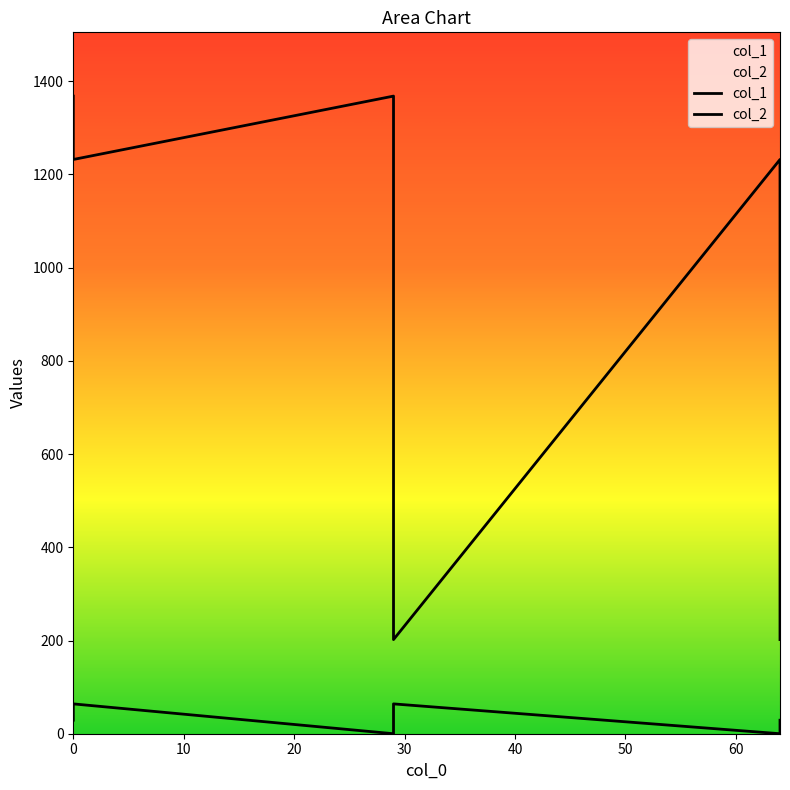

How many col_2 values are between 202 and 1368?

6